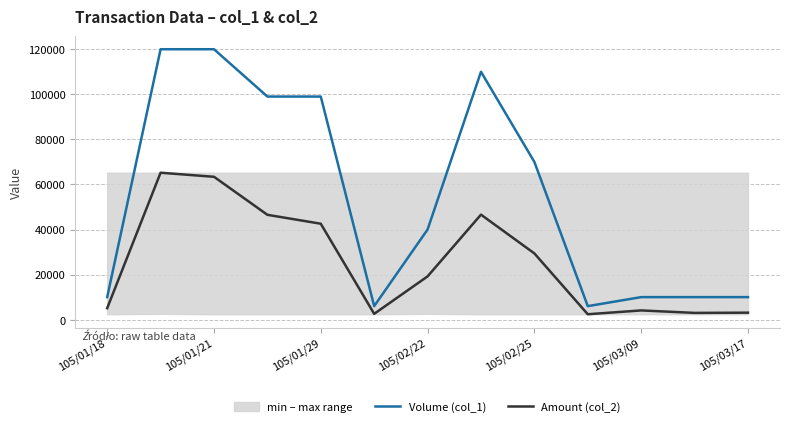

What is the difference between the maximum and second lowest values in the Amount (col_2) series?

62620